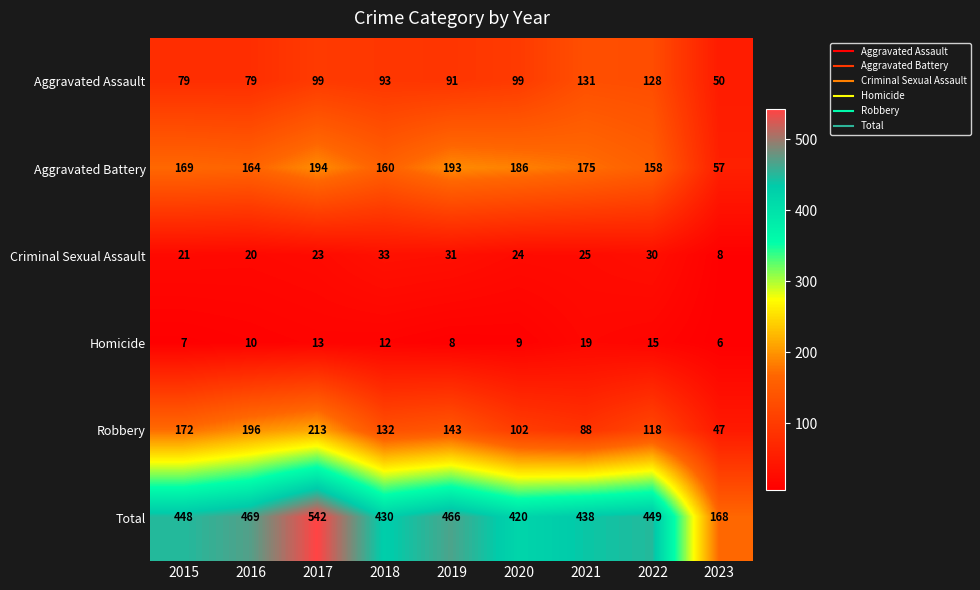

The Criminal Sexual Assault series shows 48 at 2018. True or false?

False